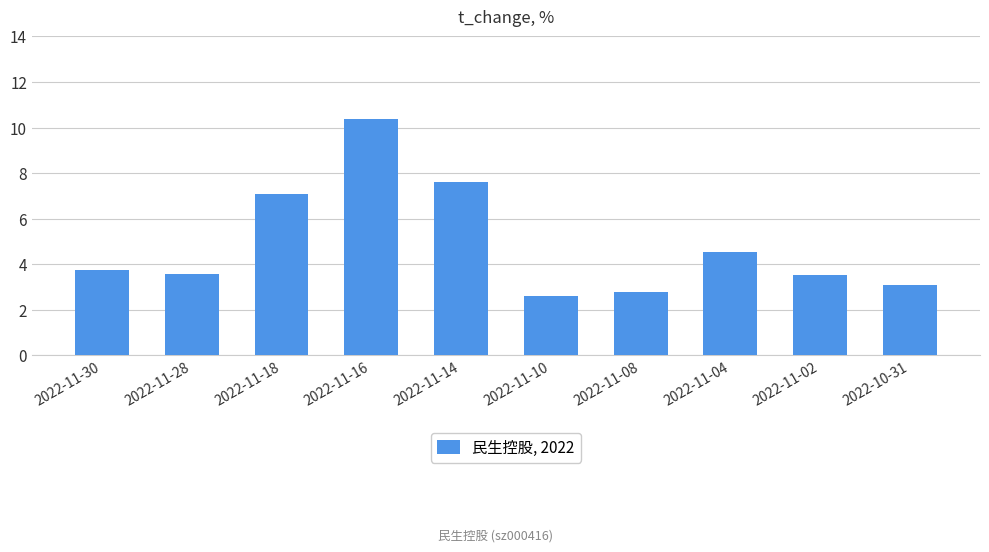

Is it true that the value at 2022-10-31 is 3.1?

True